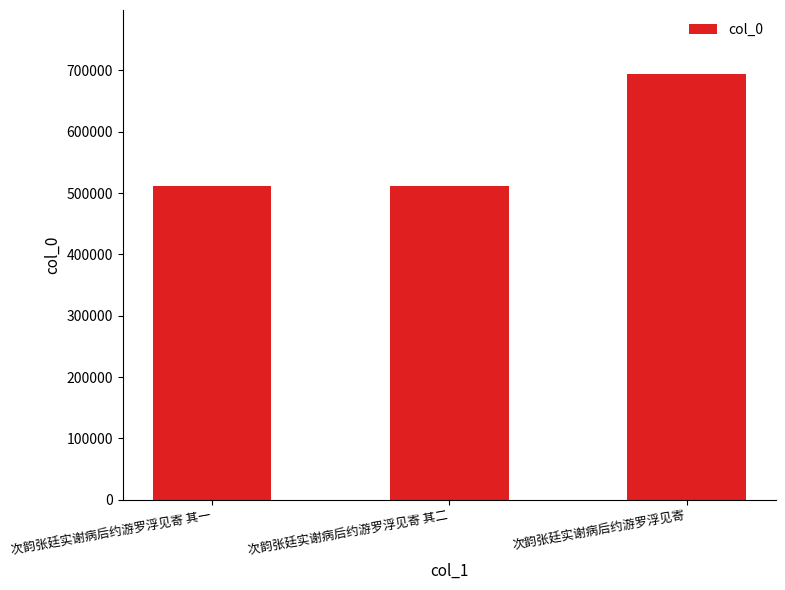

The value at 次韵张廷实谢病后约游罗浮见寄 is 1143683. True or false?

False